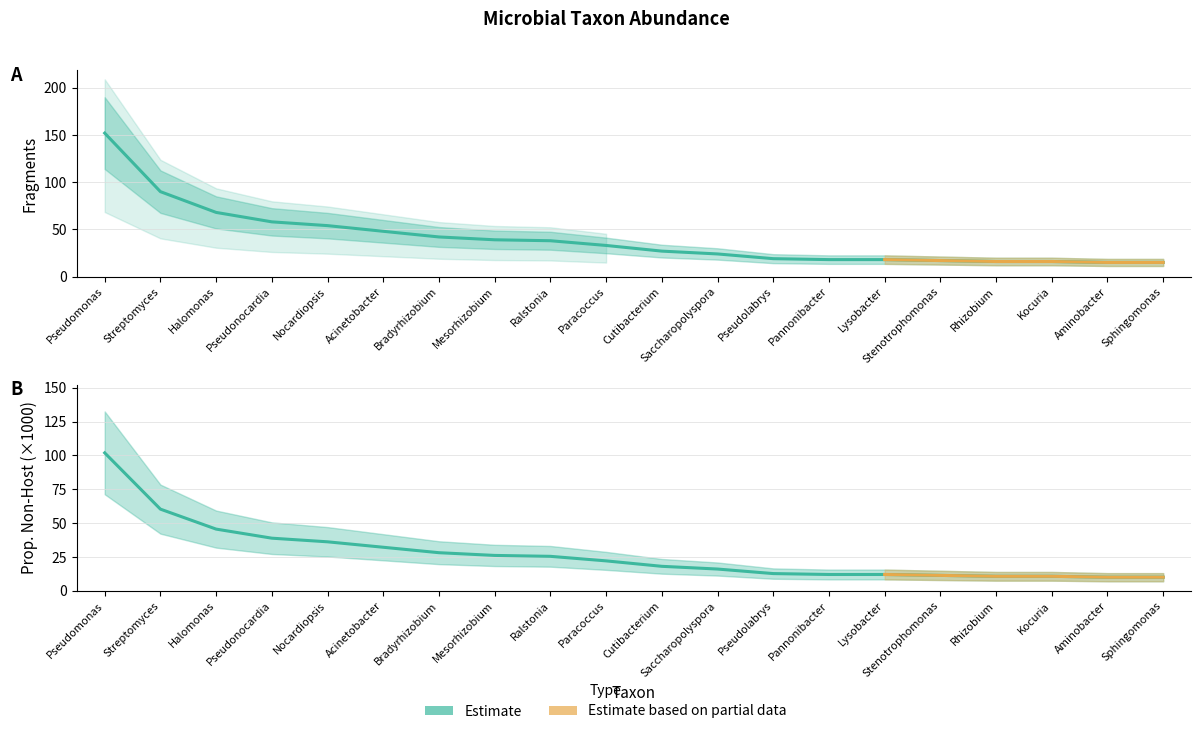

How many categories are shown in the chart?

20